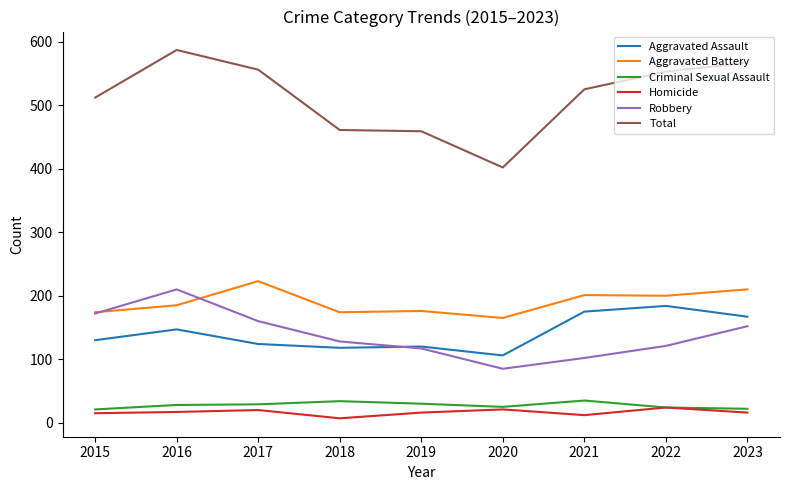

What value does the Aggravated Battery series have at 2017?

223